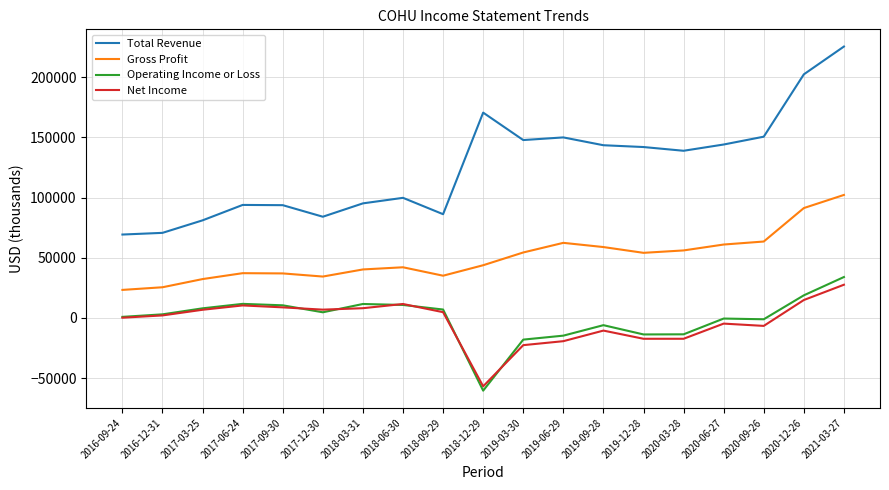

Which series changed the most between 2017-12-30 and 2020-03-28?

Total Revenue